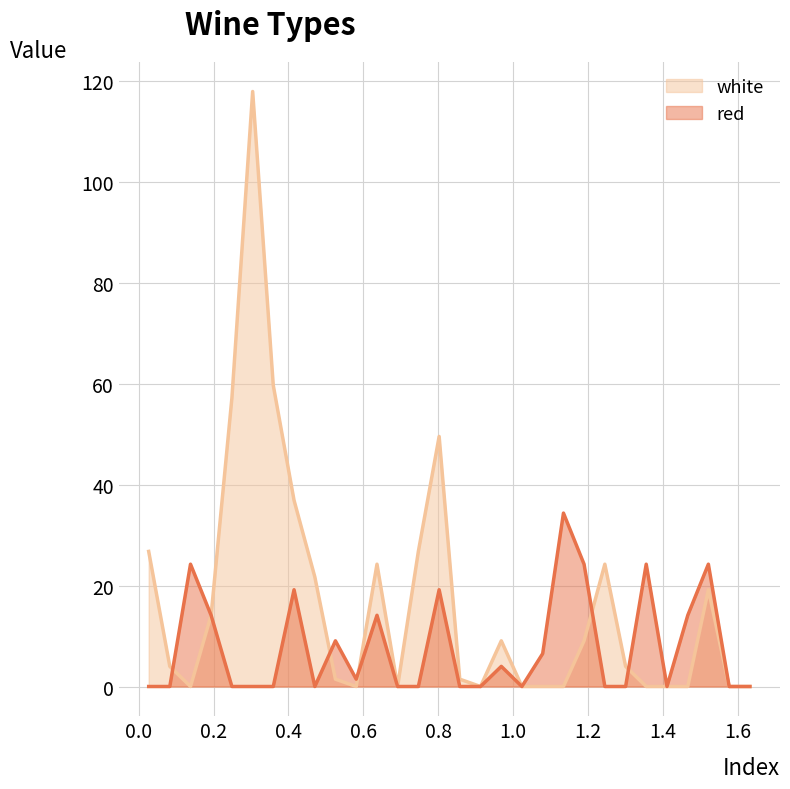

Does the chart have visible grid lines?

Yes